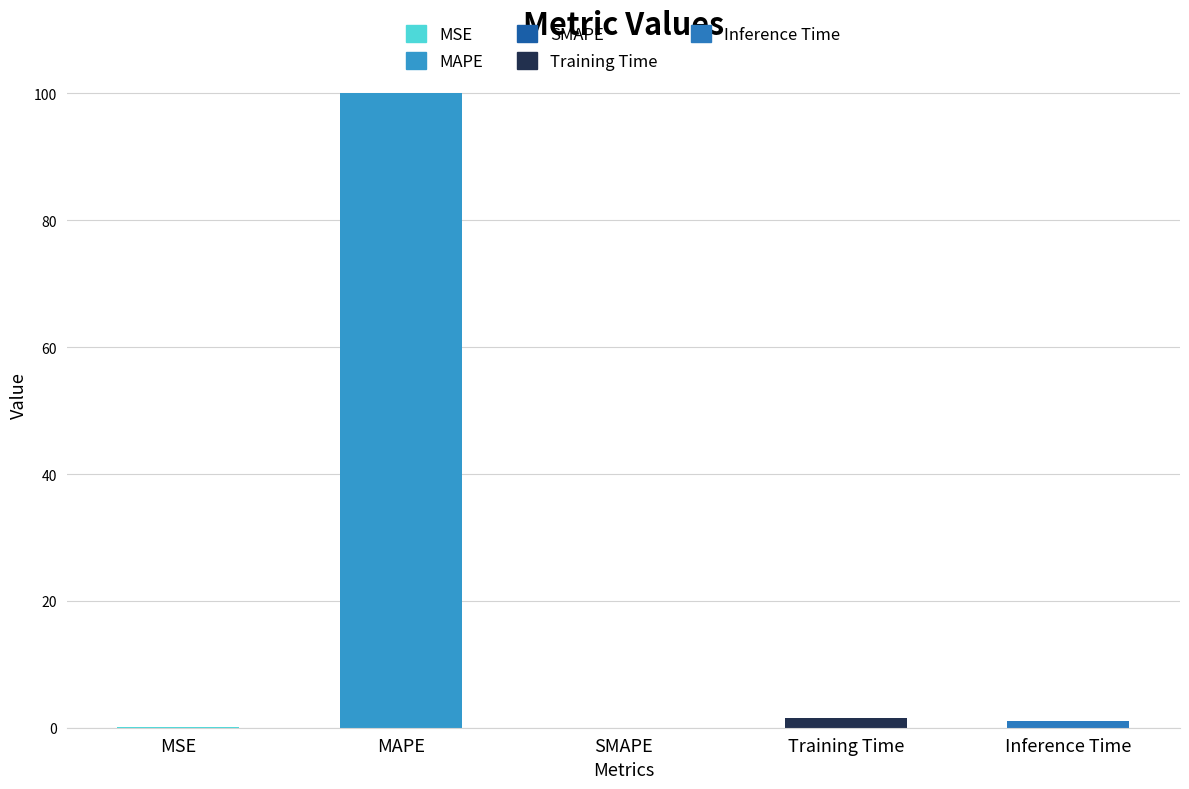

What is the change in value from MAPE to Inference Time?

-99.0